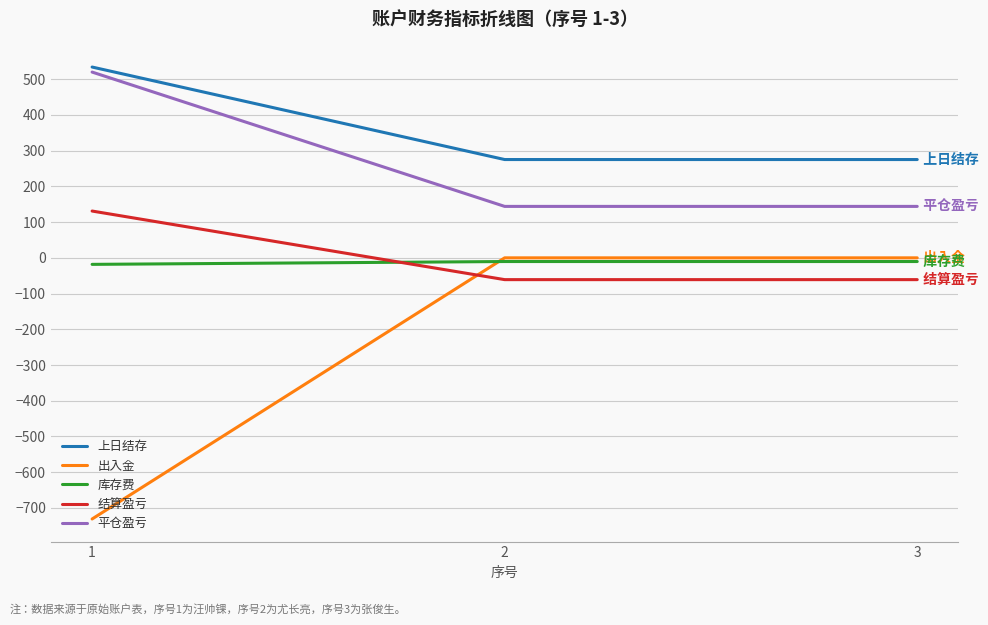

What is the smallest value displayed?

-731.0